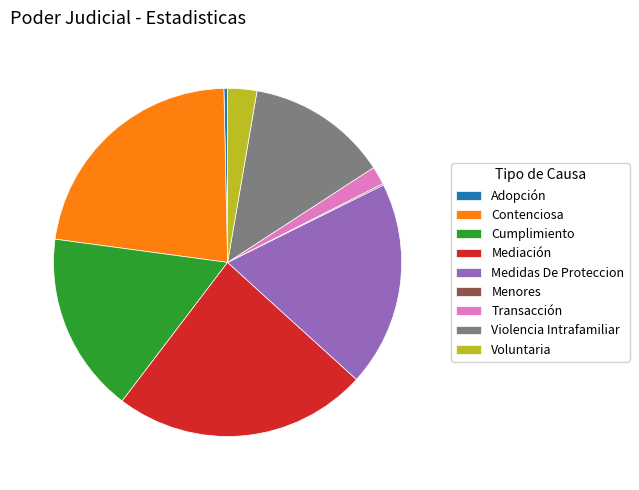

To the nearest percent, what is the difference between the Medidas De Proteccion and Mediación slice percentages?

5%